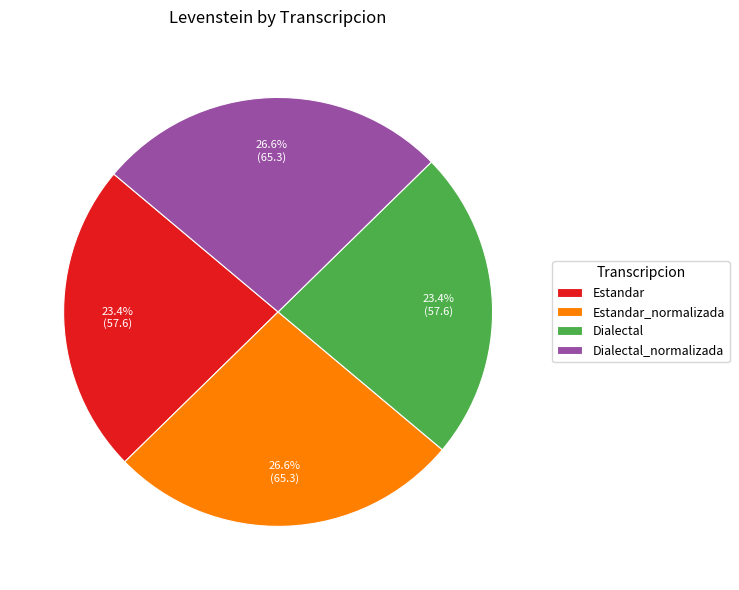

Is there a majority slice in this chart?

No